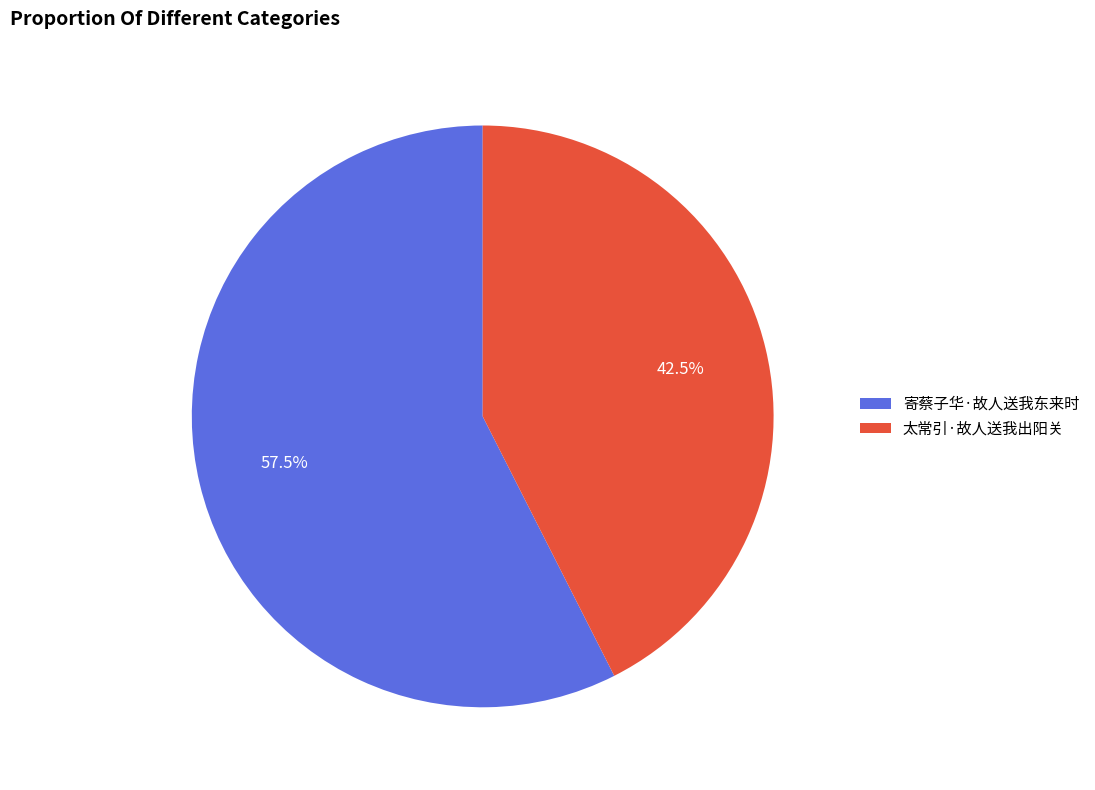

Does 太常引·故人送我出阳关 account for over 50% of the chart?

No